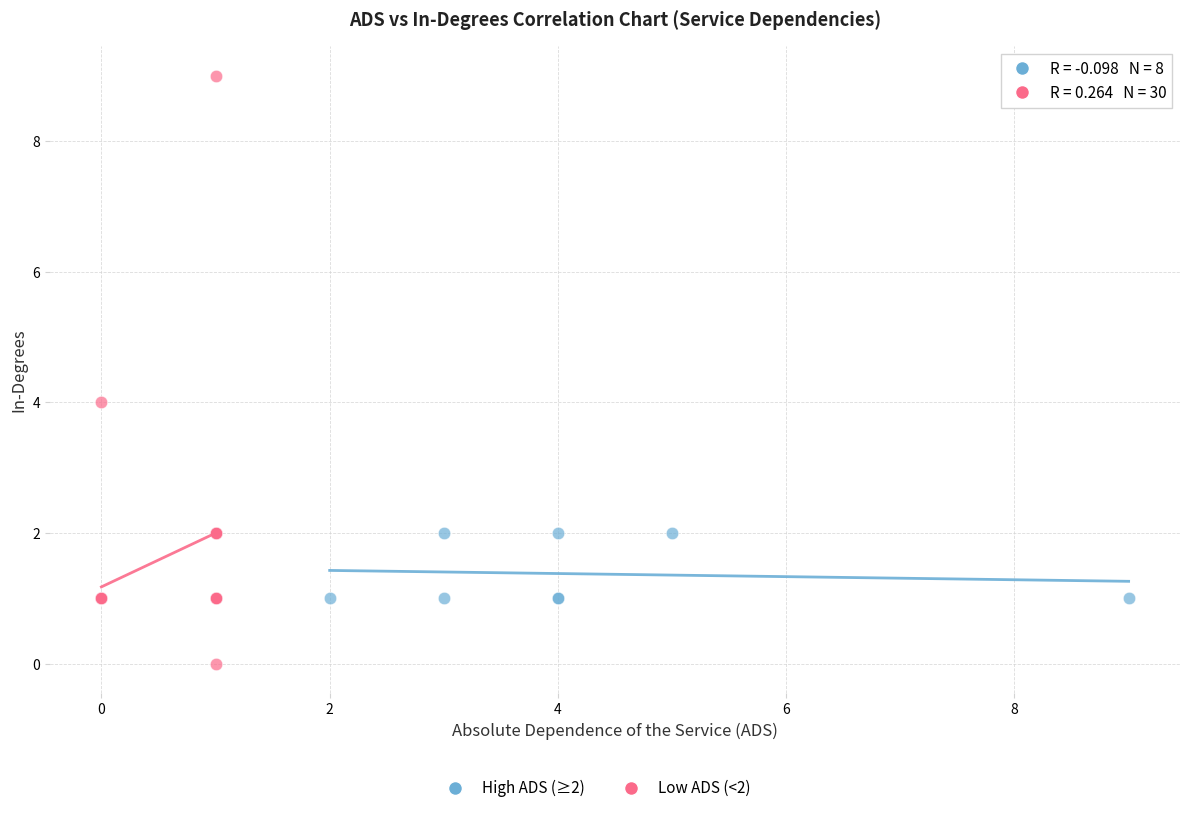

Which series has the largest Y range (max minus min)?

Low ADS (<2)